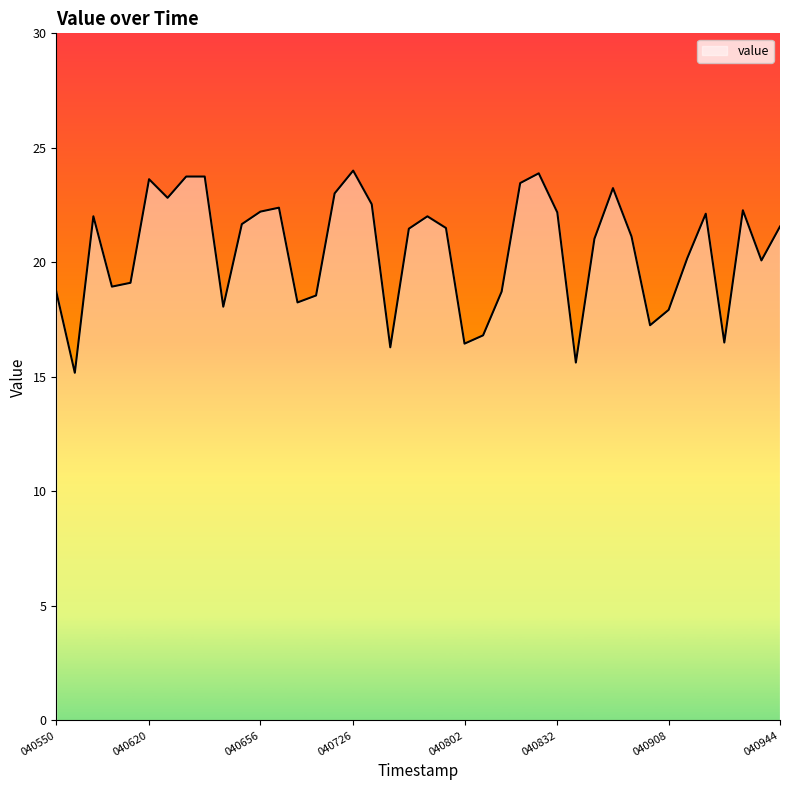

What is the difference between the second highest and minimum values?

8.7